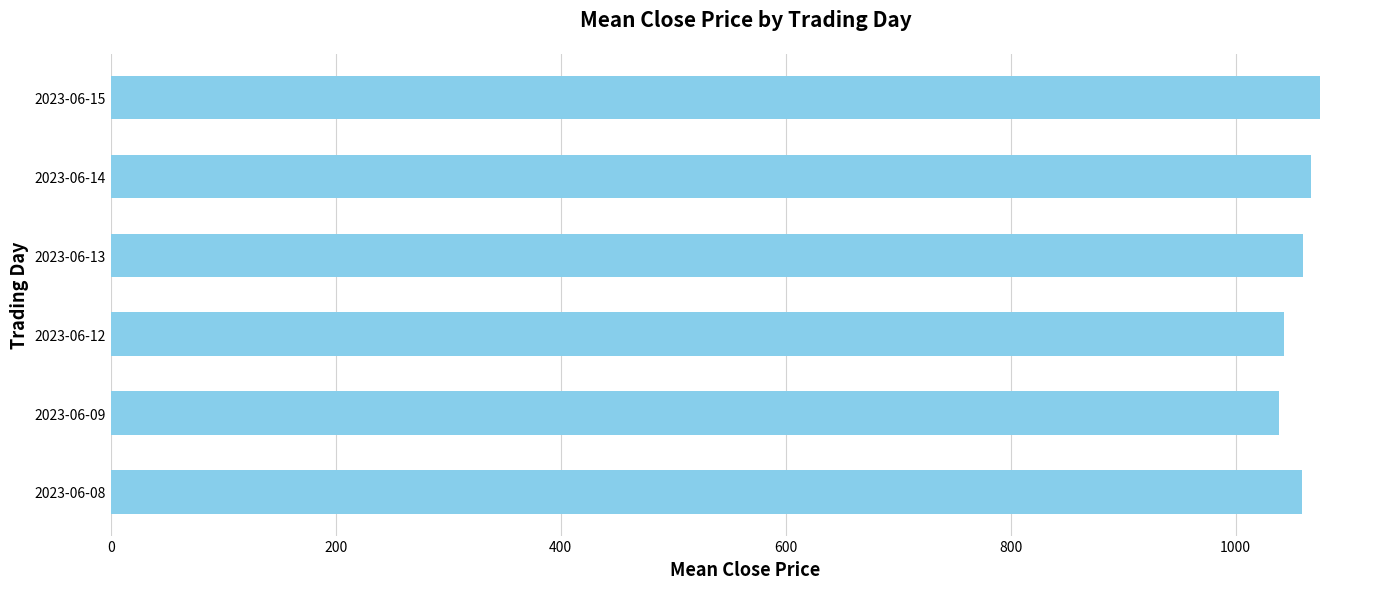

What is the difference between the maximum and minimum values?

36.0